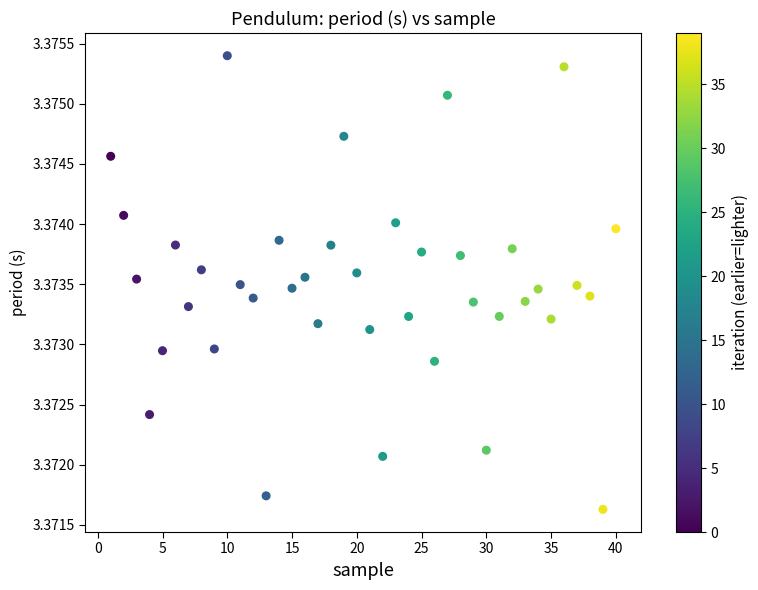

What is the range of X values (max minus min)?

39.0